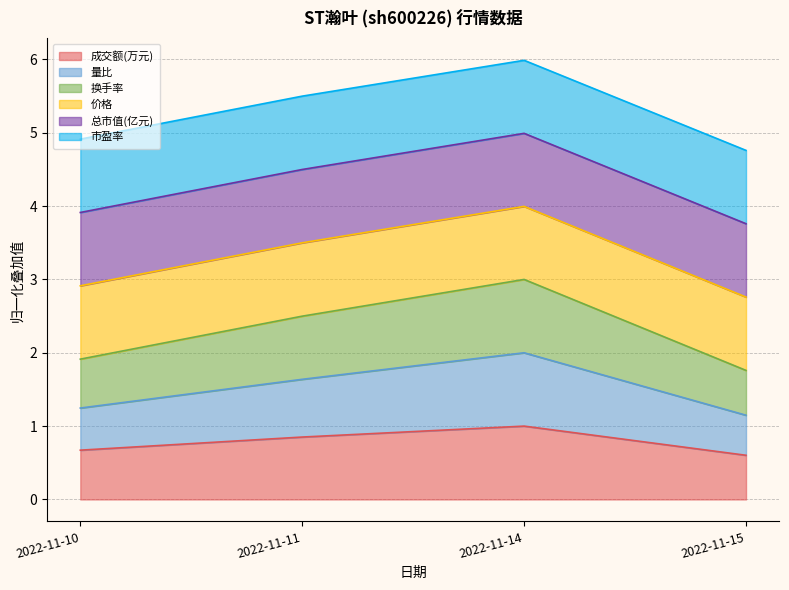

Is it true that 换手率 equals 8.8 at 2022-11-10?

False